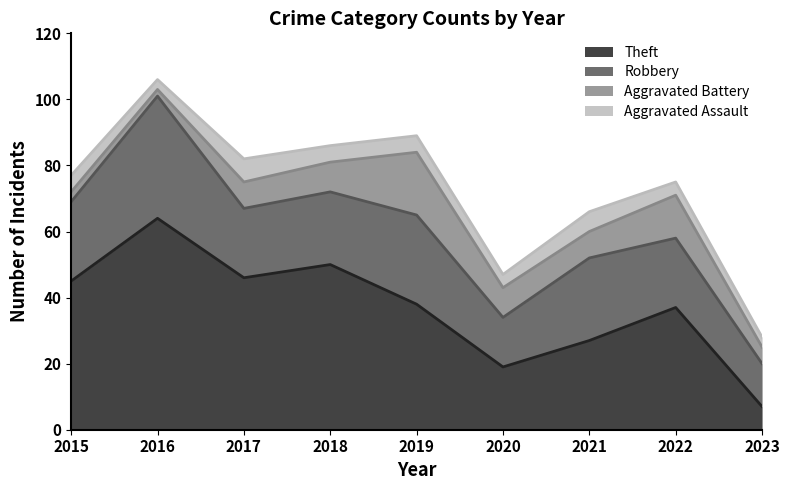

Rank the categories by Aggravated Battery value from lowest to highest.

2016, 2015, 2023, 2017, 2021, 2018, 2020, 2022, 2019